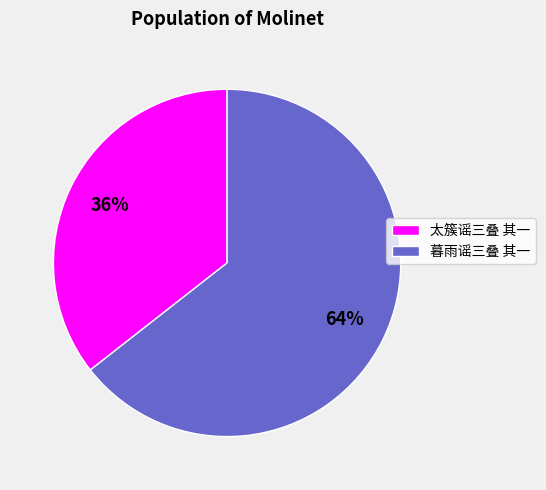

True or false: 太簇谣三叠 其一 accounts for 45% of the total.

False